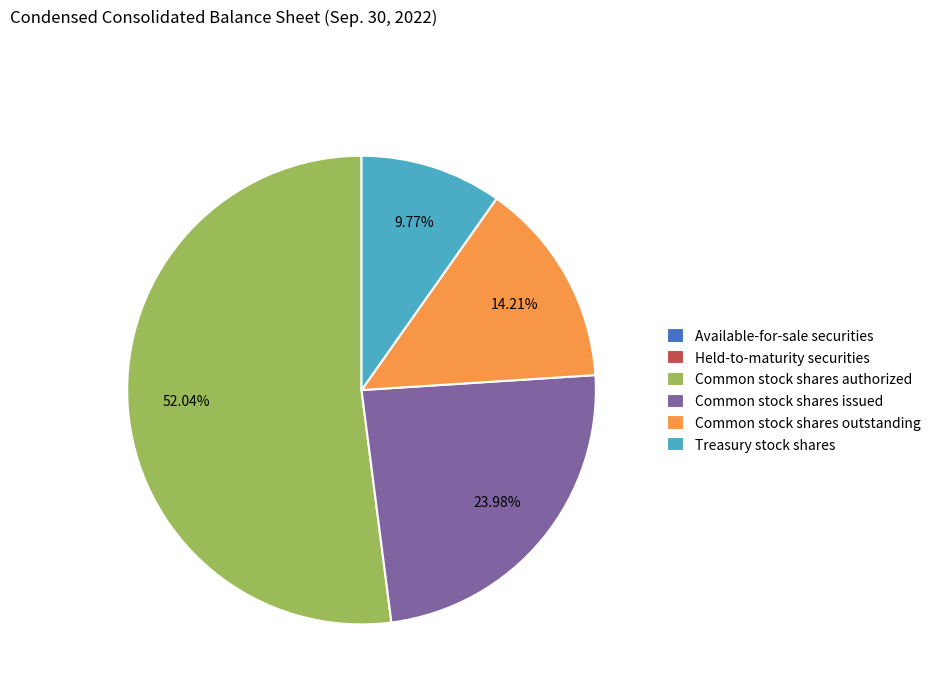

Approximately how many times larger is the value at Common stock shares authorized compared to Treasury stock shares?

5.3